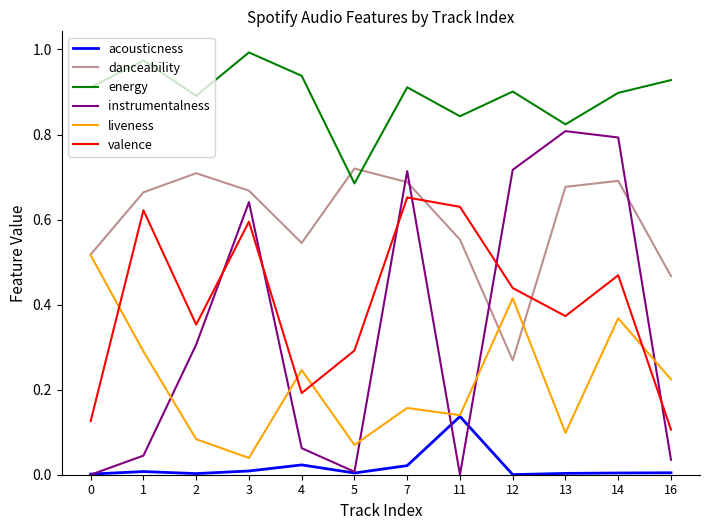

At which label is energy closest to 0?

5